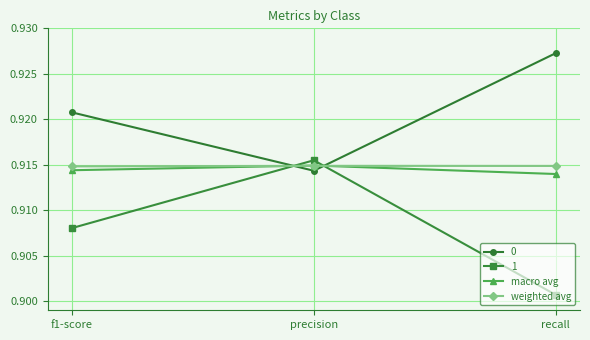

Which category has the highest value across all series?

recall